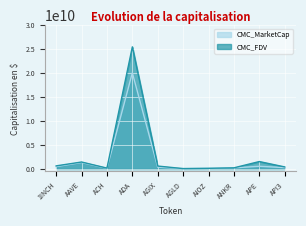

Which category has the highest value in the CMC_FDV series?

ADA